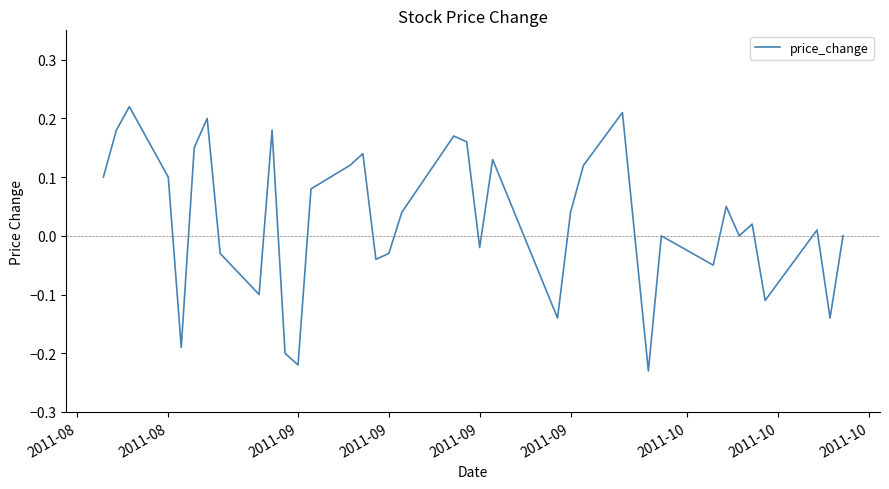

Reading left to right, what are all the values shown in this chart?

0.1	0.2	0.2	0.1	-0.2	0.1	0.2	-0.0	-0.1	0.2	-0.2	-0.2	0.1	0.1	0.1	-0.0	-0.0	0.0	0.2	0.2	-0.0	0.1	-0.1	0.0	0.1	0.2	-0.2	0.0	-0.1	0.1	0.0	0.0	-0.1	0.0	-0.1	0.0